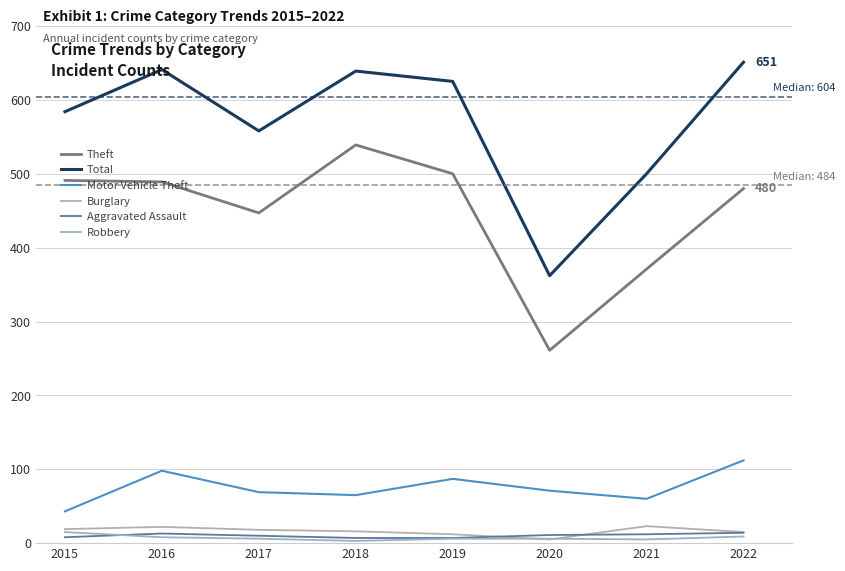

The value of Total at 2020 is 362. True or false?

True